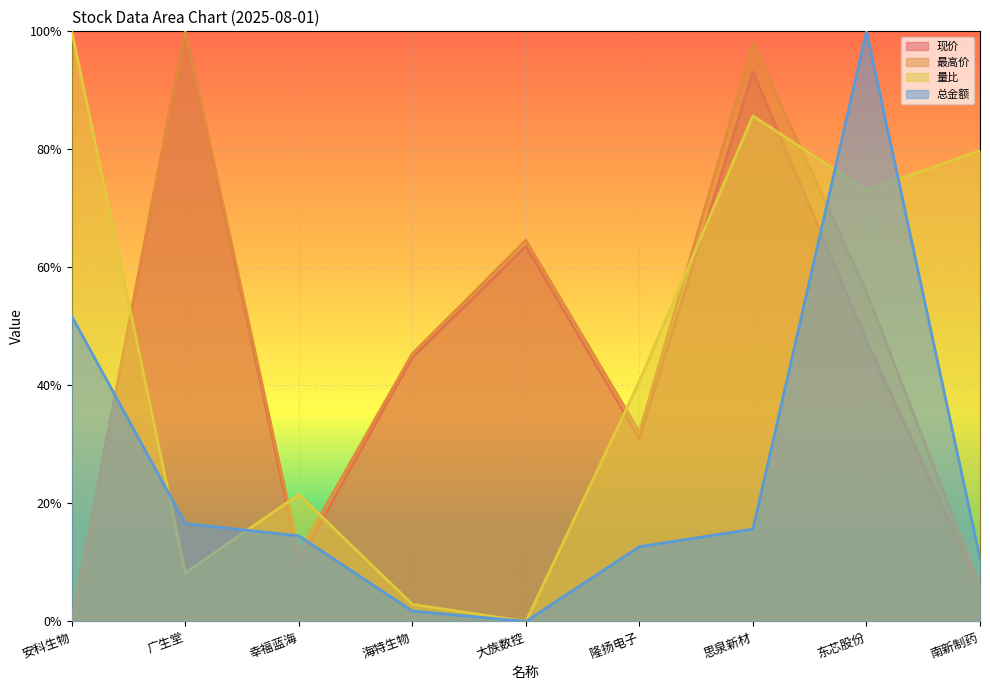

At how many categories does at least one series exceed 0?

9